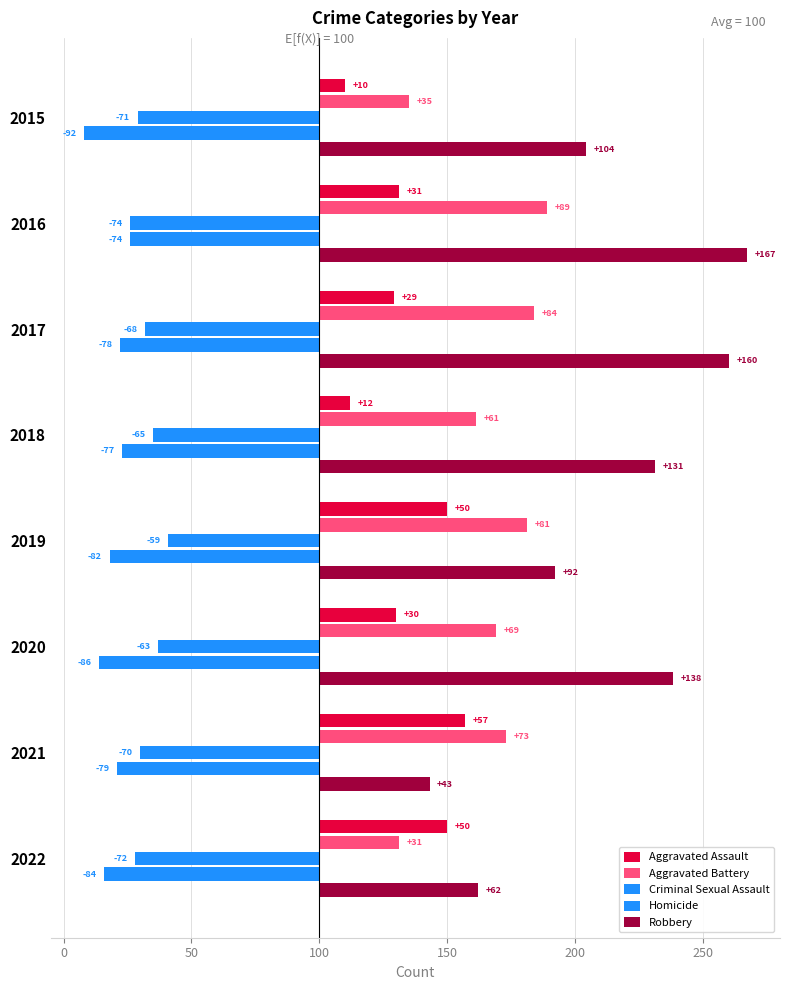

Is it true that Aggravated Battery equals 30 at 2019?

False